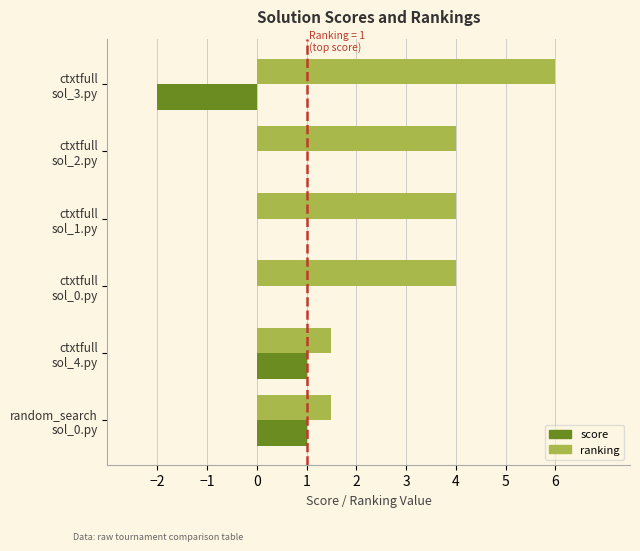

What is the sum of all ranking values?

21.0